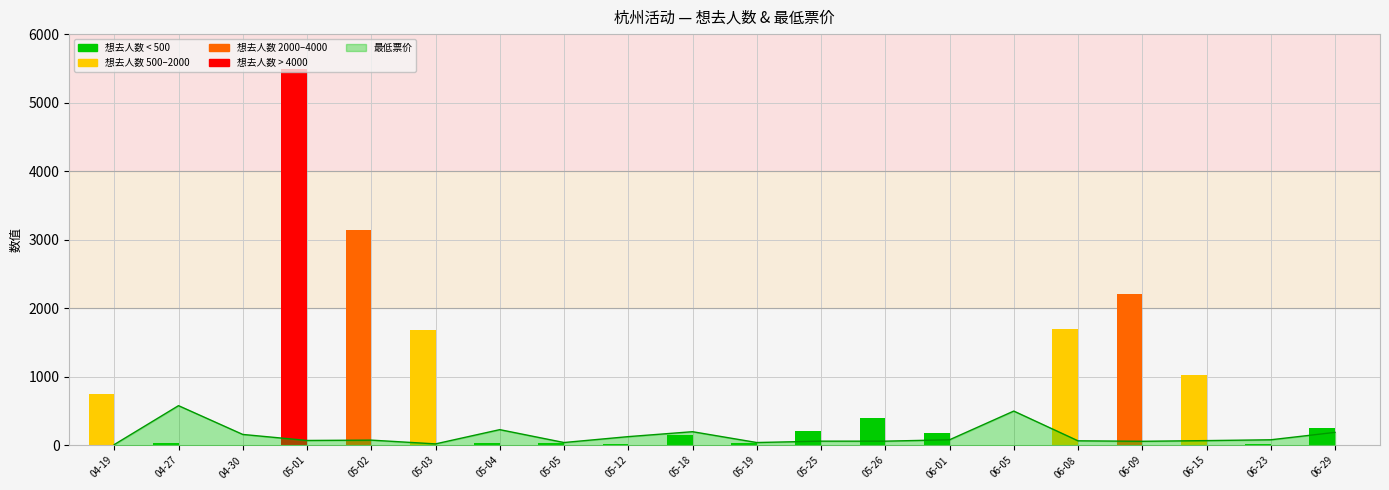

At which category does the chart reach its minimum across all series?

06-05